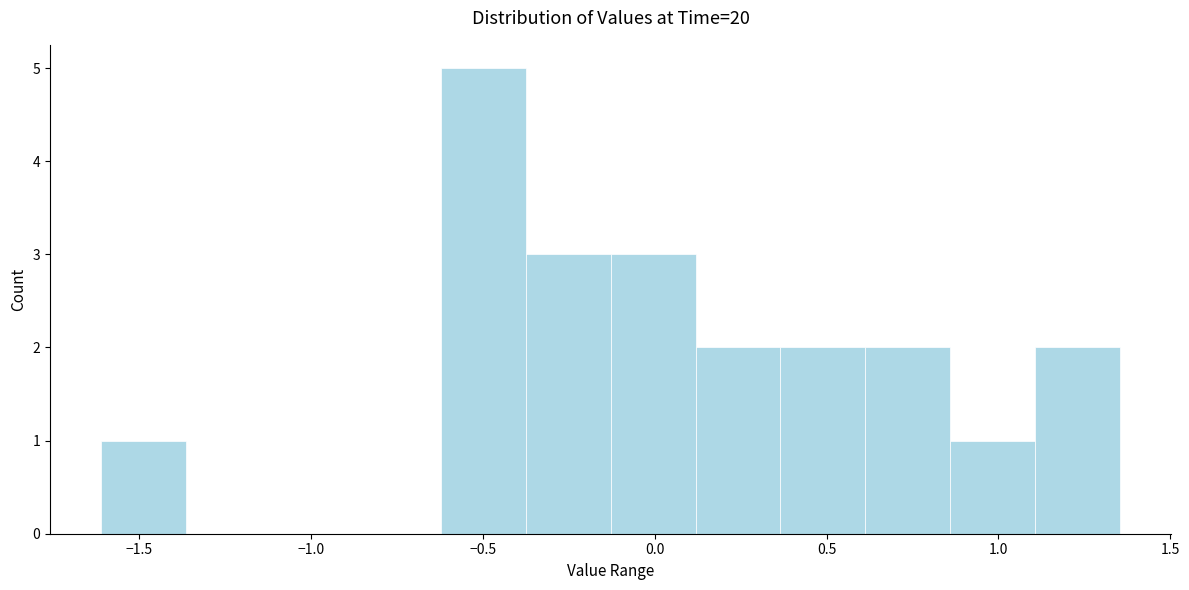

What is the height of the bar covering 0.35 to 0.60 on the x-axis? Neither the bar edges nor the heights are printed on the chart, so give them approximately, as read against the axes.

2